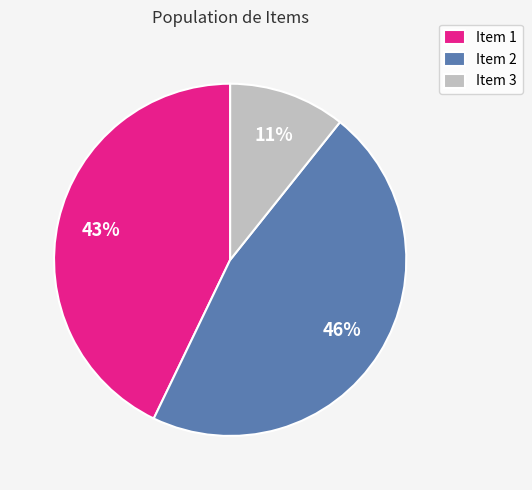

What percentage is the Item 1 slice, to the nearest percent?

43%